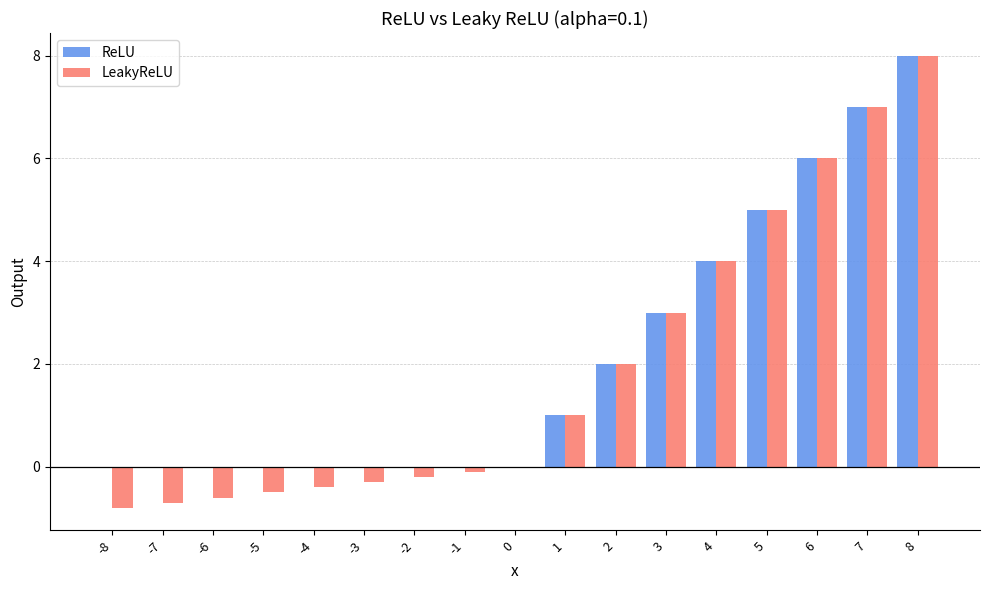

What is the total value across all series at -2?

-0.2